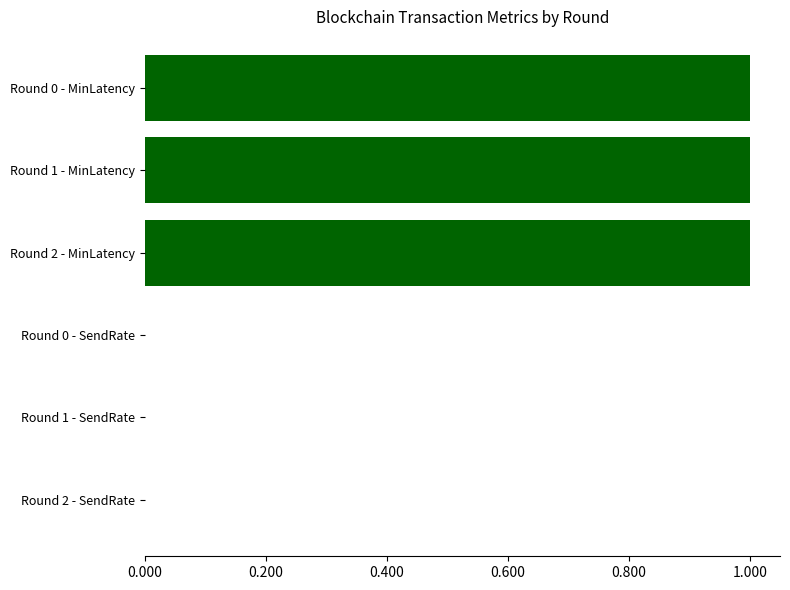

Which has a higher value, Round 1 - SendRate or Round 2 - MinLatency?

Round 2 - MinLatency